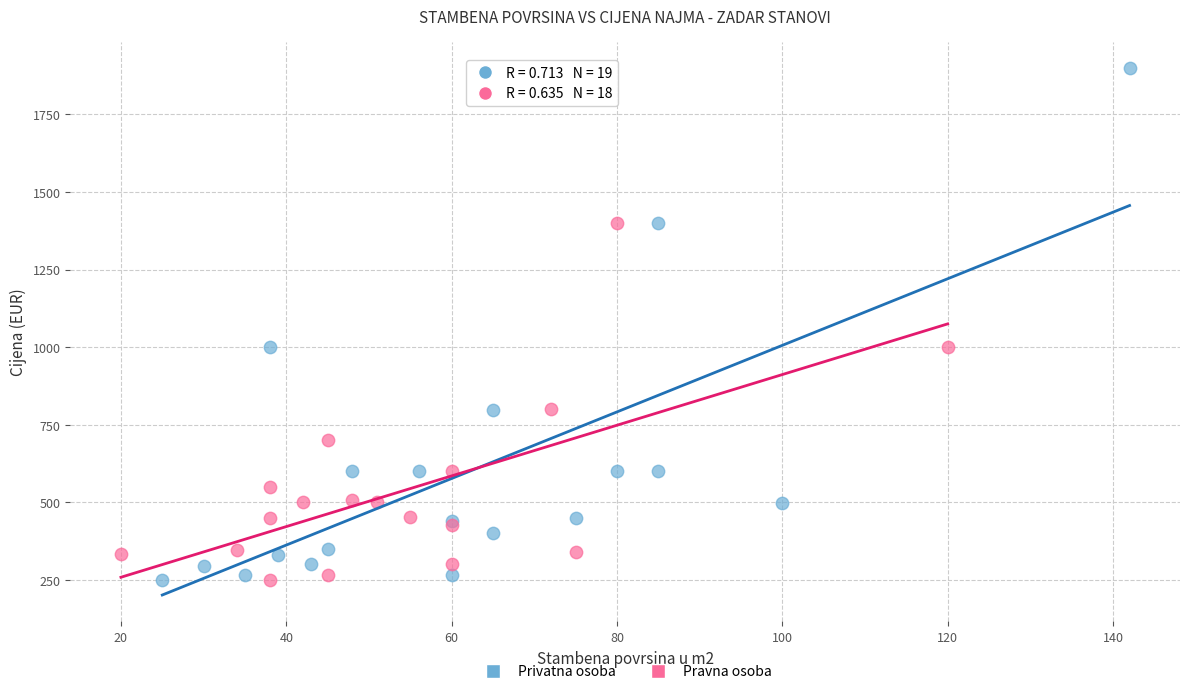

Which series has the largest Y range (max minus min)?

Privatna osoba